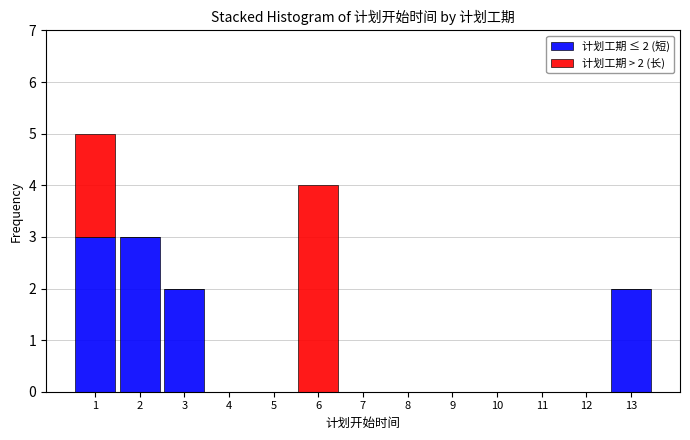

Which range on the x-axis has the tallest stacked bar (by total height)?

0.5 to 1.5